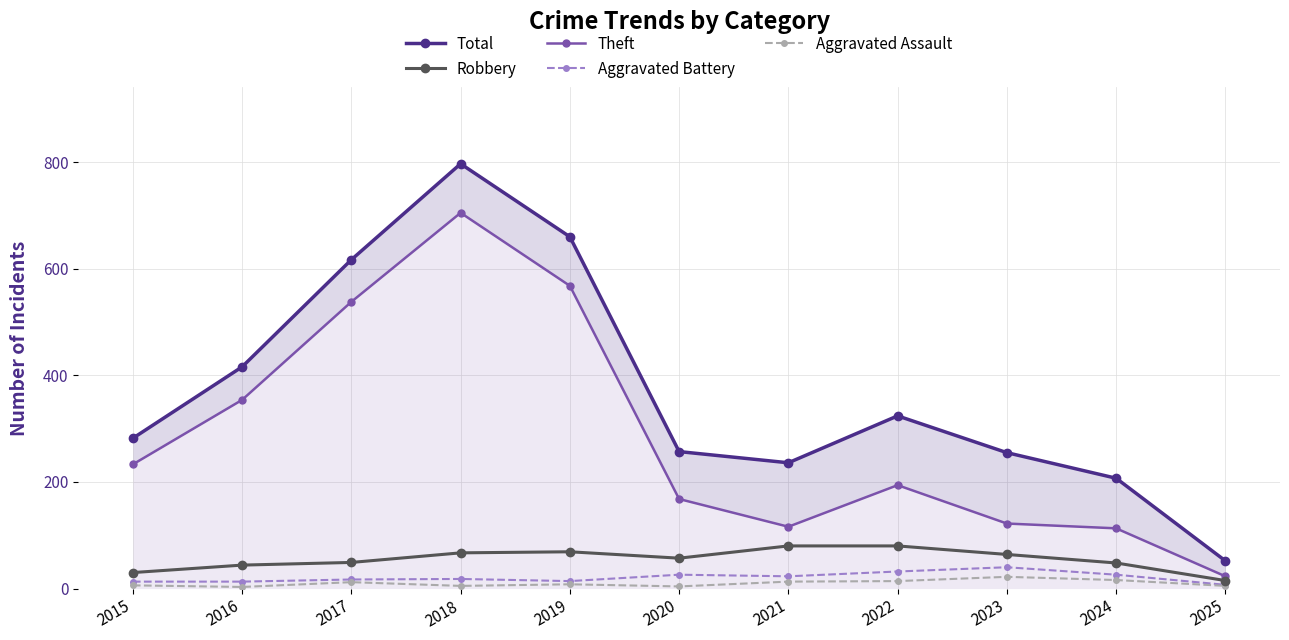

True or false: Total and Aggravated Assault intersect in this chart.

False